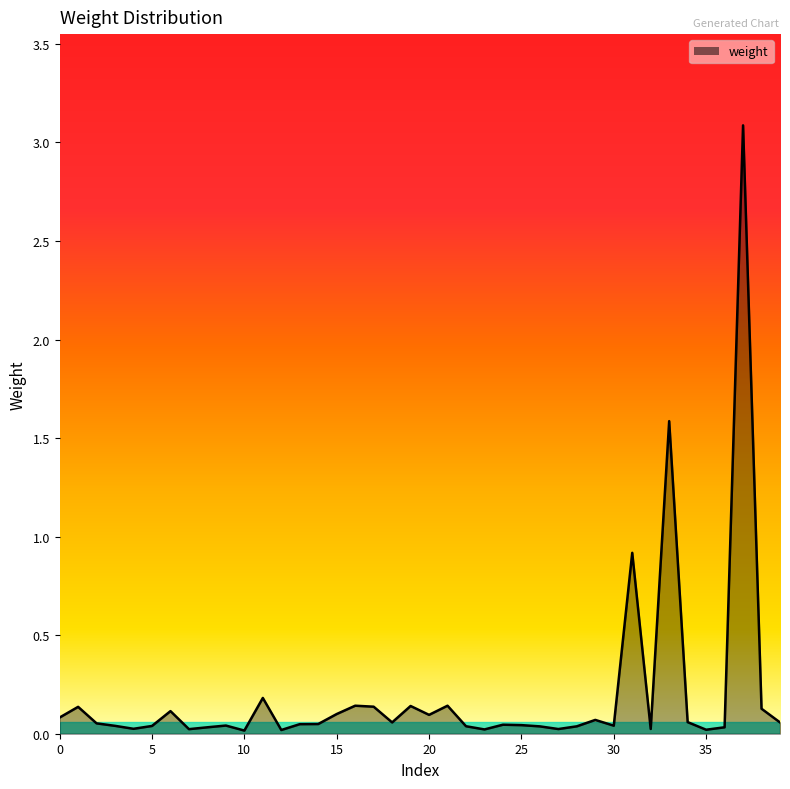

What is the greatest value displayed?

3.1